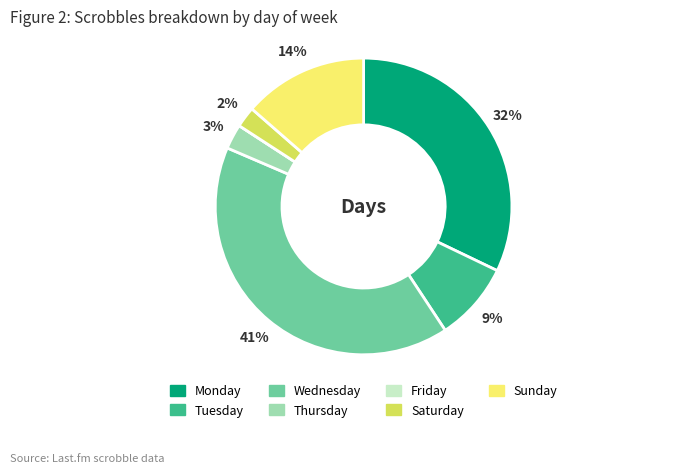

Does any single category account for the majority?

No